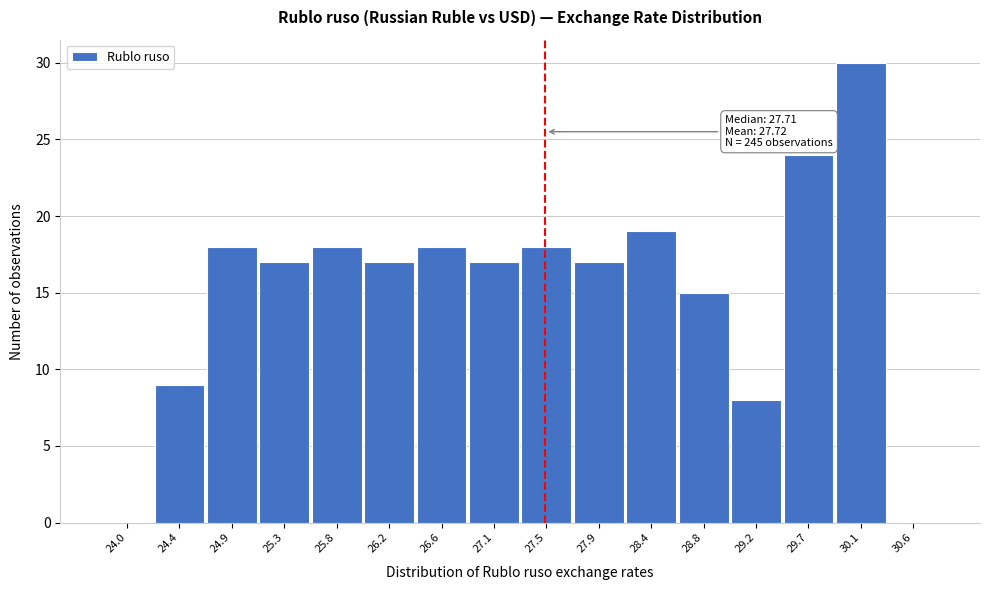

Reading left to right, transcribe all the data shown in this chart.

24.0=0	24.4=9	24.9=18	25.3=17	25.8=18	26.2=17	26.6=18	27.1=17	27.5=18	27.9=17	28.4=19	28.8=15	29.2=8	29.7=24	30.1=30	30.6=0